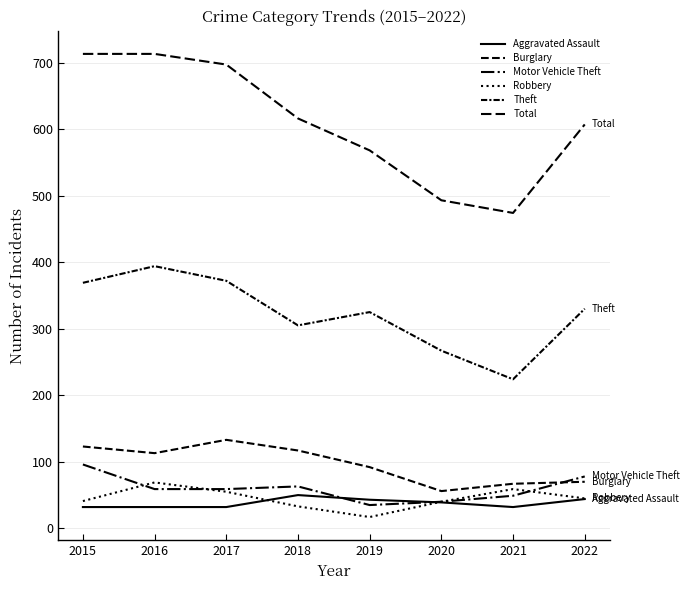

What is the highest value of the Motor Vehicle Theft series?

96